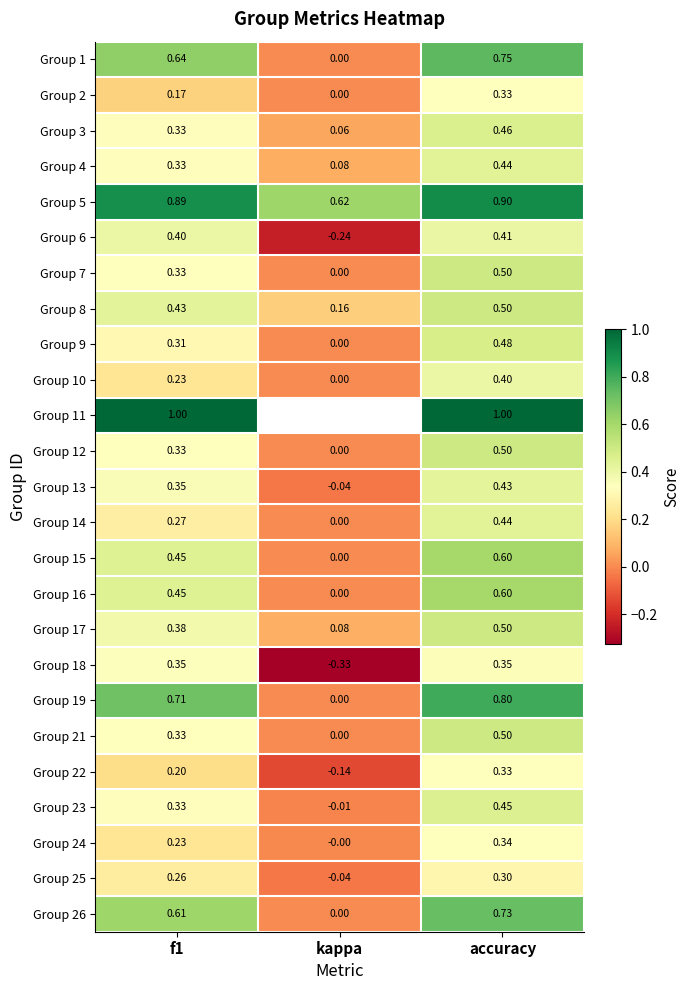

At which label does Group 22 first exceed 0?

f1